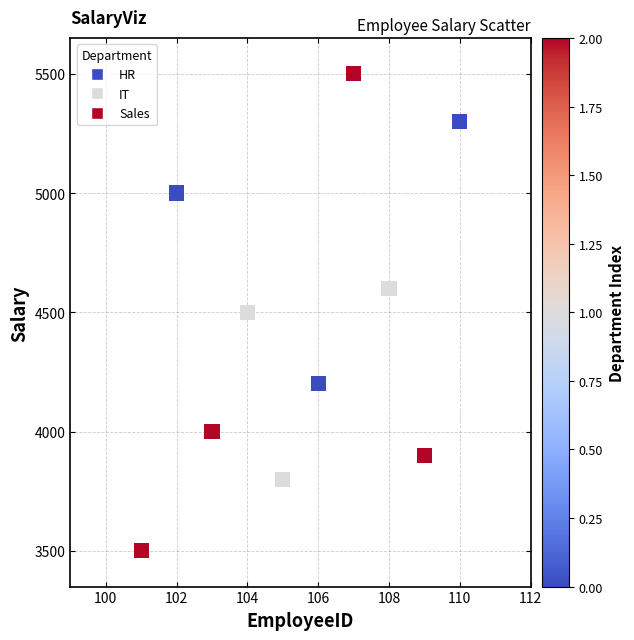

What is the average Y value?

4430